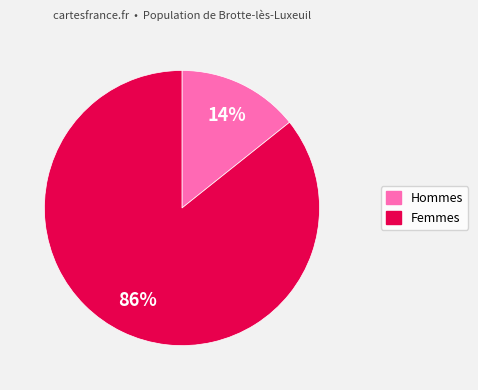

Does any single category account for the majority?

Yes